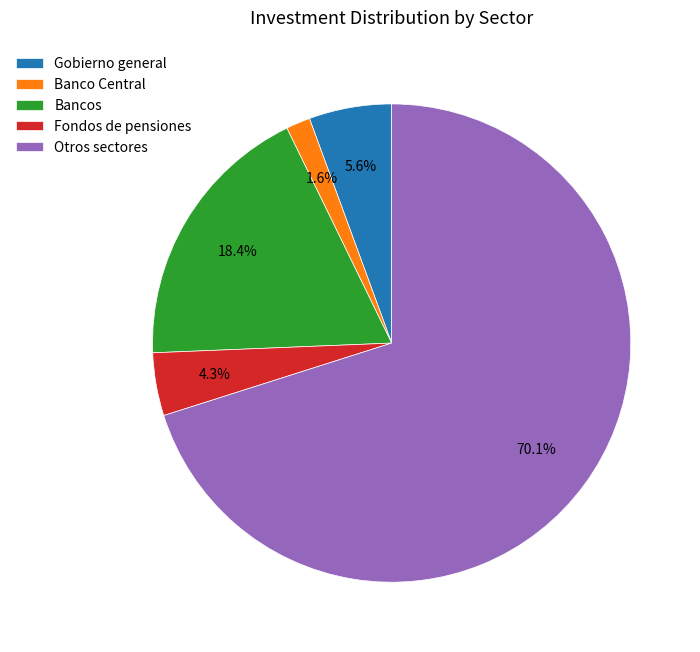

Which category has the biggest portion of the pie?

Otros sectores